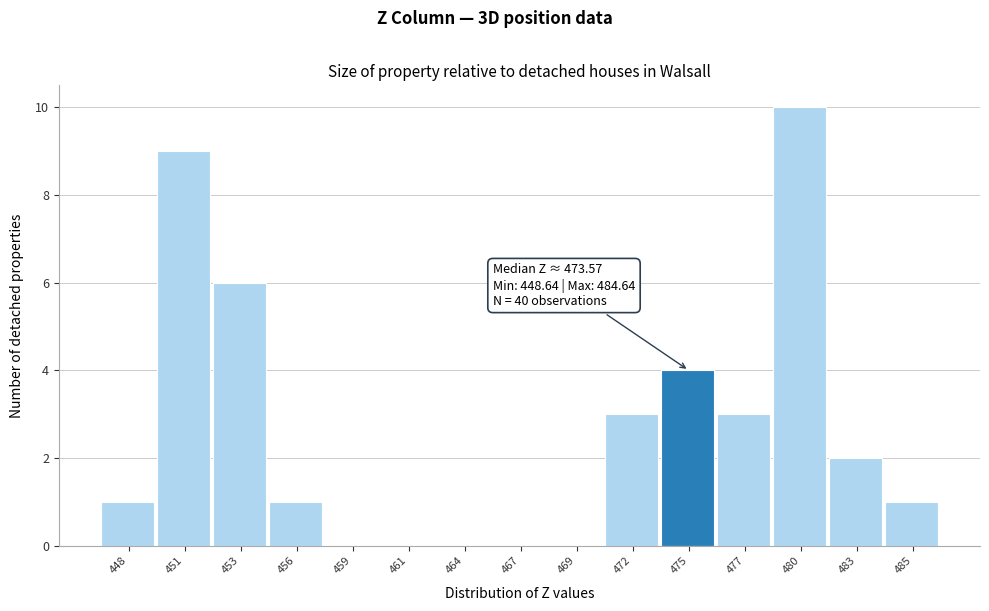

Over which range of the x-axis is the bar tallest?

478.5 to 481.5